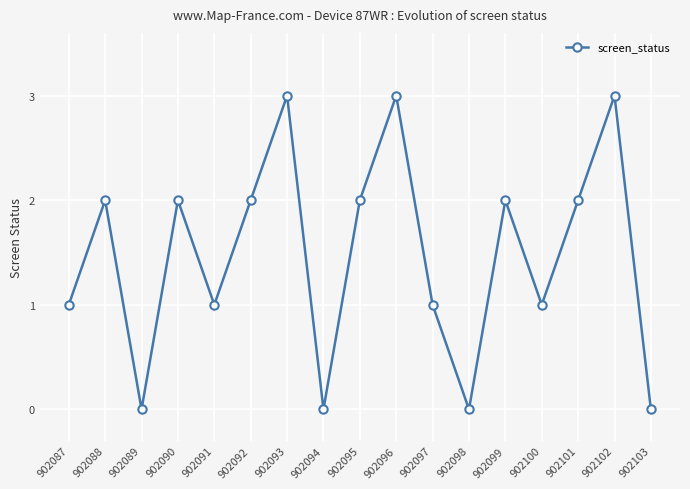

Reading right to left, extract all data points from this chart.

902103=0	902102=3	902101=2	902100=1	902099=2	902098=0	902097=1	902096=3	902095=2	902094=0	902093=3	902092=2	902091=1	902090=2	902089=0	902088=2	902087=1